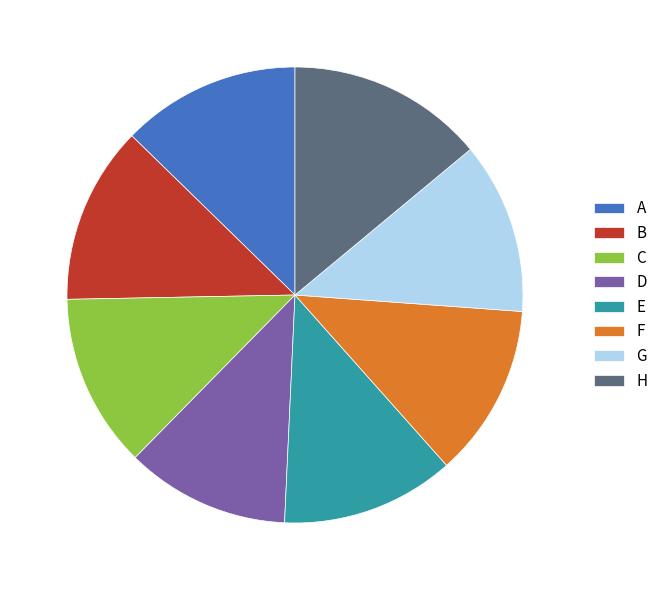

Combined, do F and H account for over 50%?

No